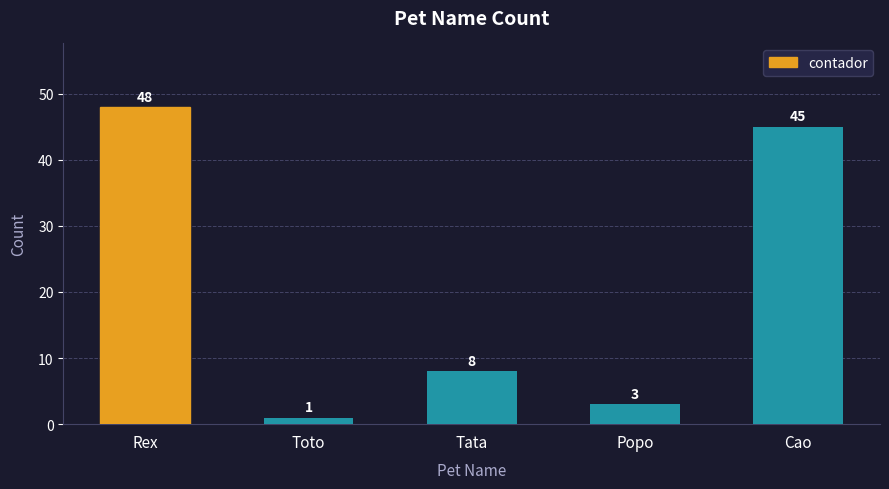

How many bars are there in total?

5